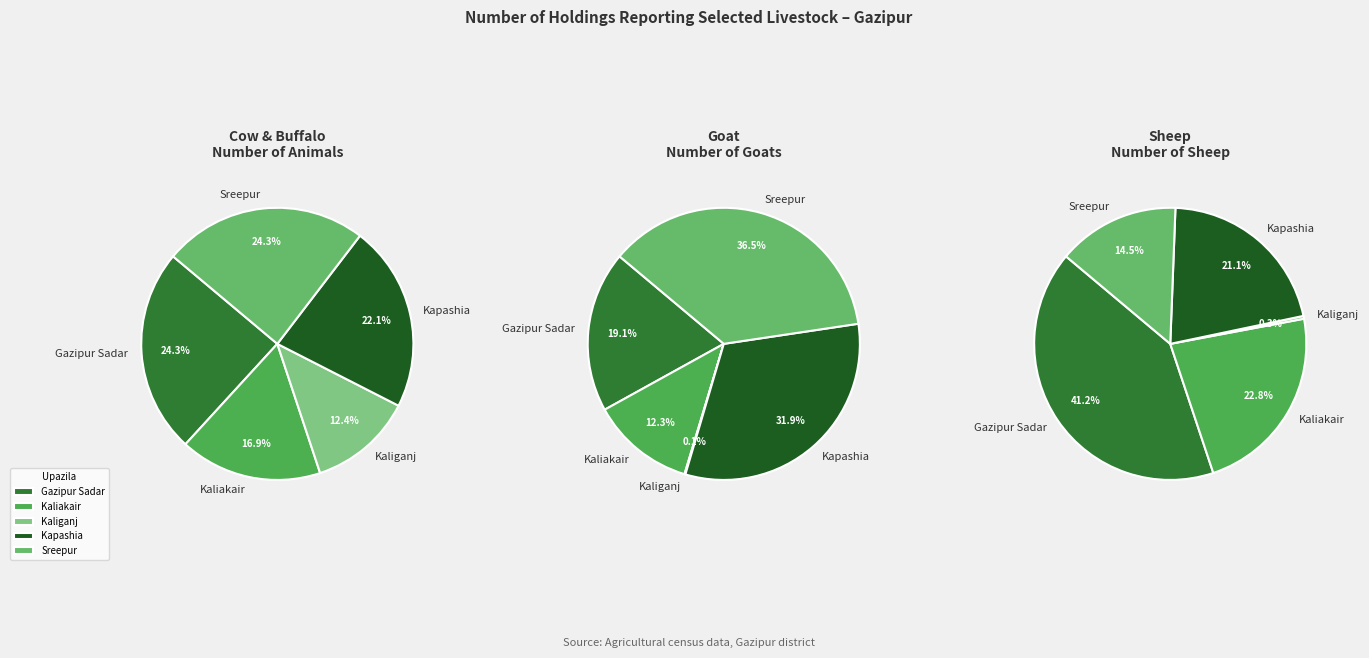

Which has a higher value, Kaliganj or Kaliakair?

Kaliakair